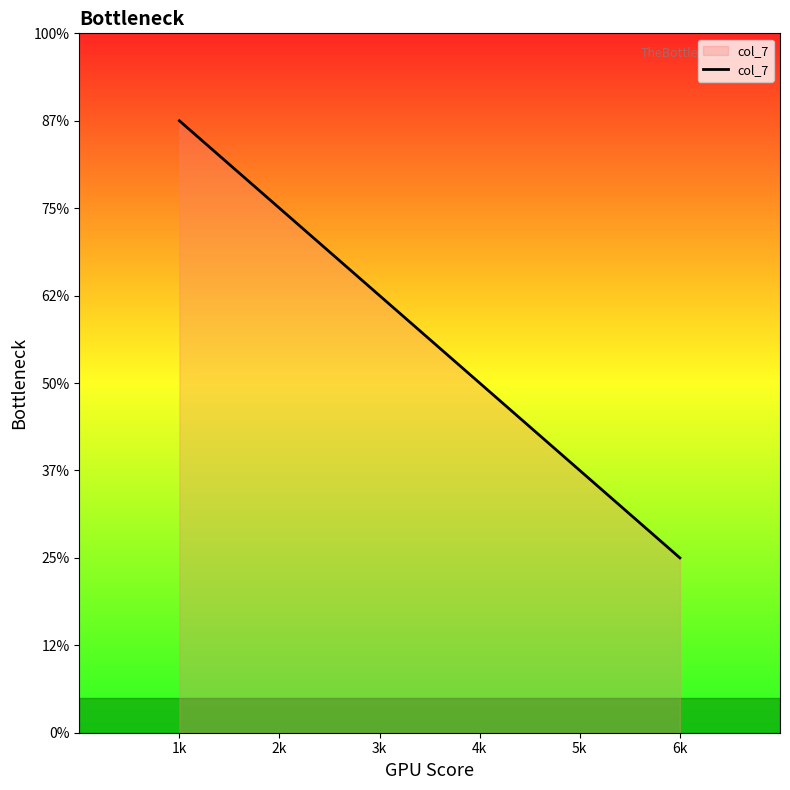

Is this an area chart (filled region under the line)?

Yes